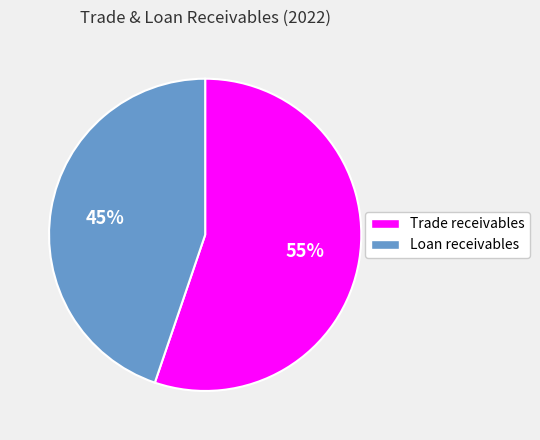

Does any single category account for the majority?

Yes